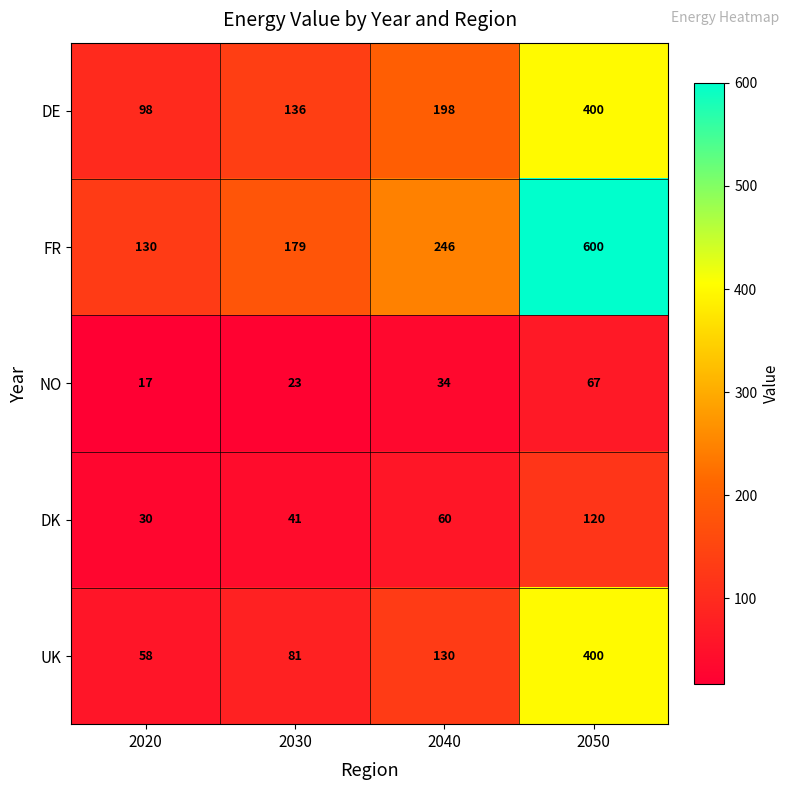

At 2020, list the series in order from largest to smallest.

FR, DE, UK, DK, NO